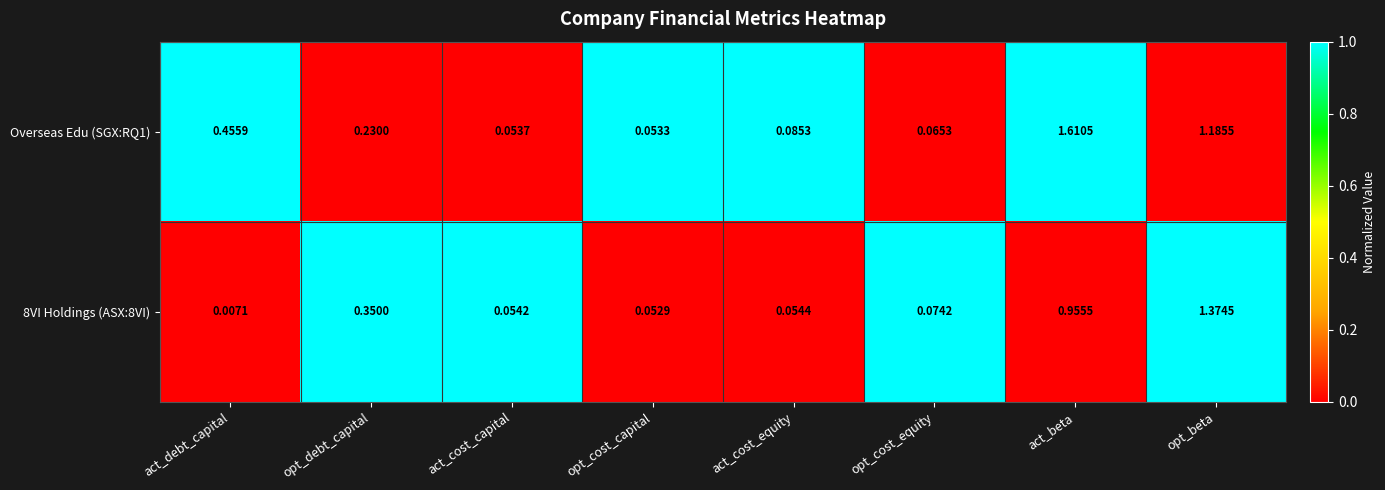

At which category is the sum across all series the highest?

act_beta